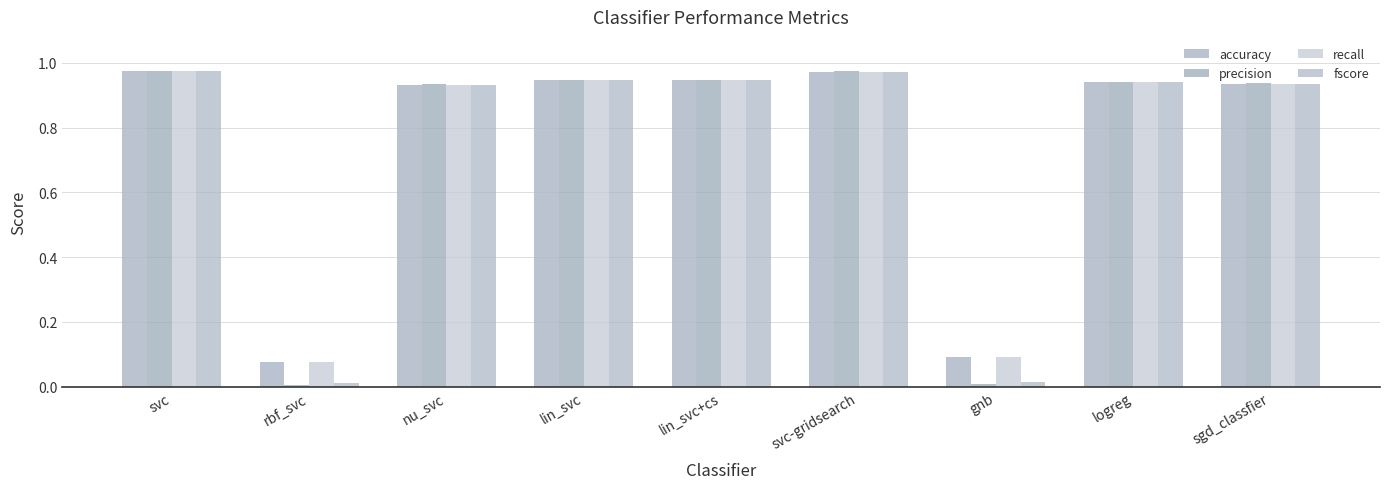

What is the label of the 1st bar from the right?

sgd_classfier